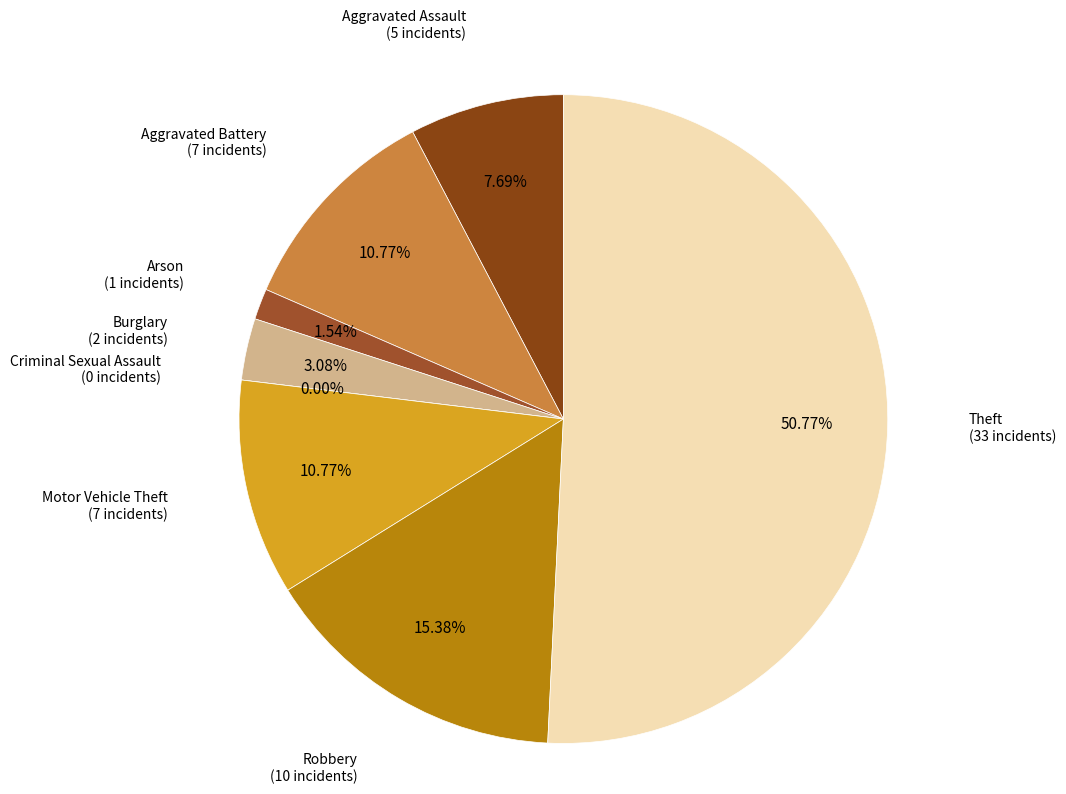

Is there any slice that represents more than half of the pie?

Yes